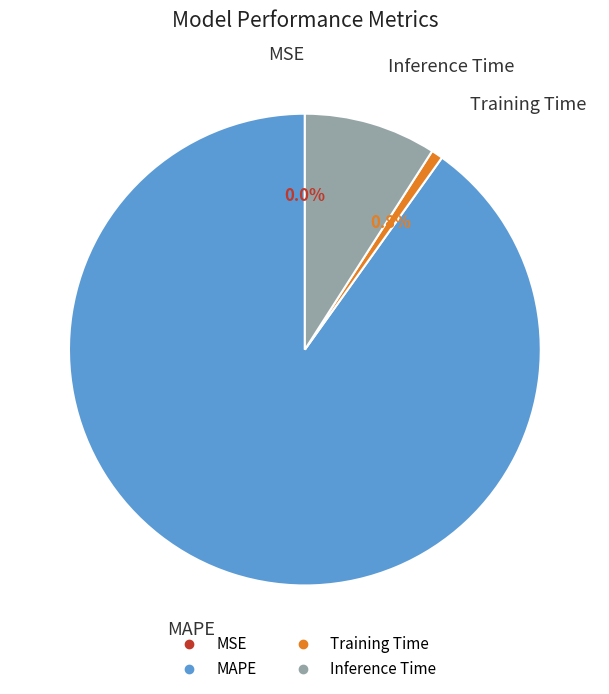

Is it true that MAPE is 99% of the pie?

False